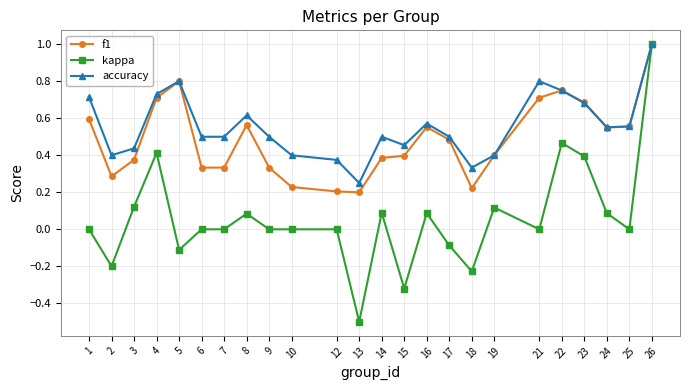

Rank the series at 6 from lowest to highest value.

kappa, f1, accuracy